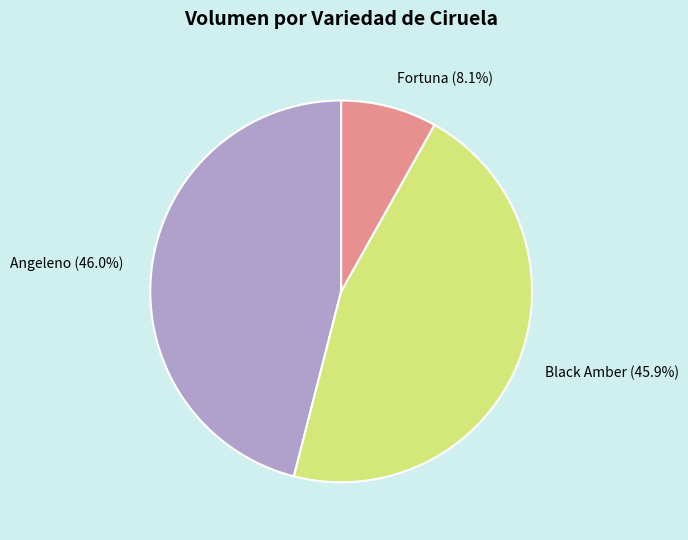

What is the total percentage of Black Amber and Angeleno?

91.9%